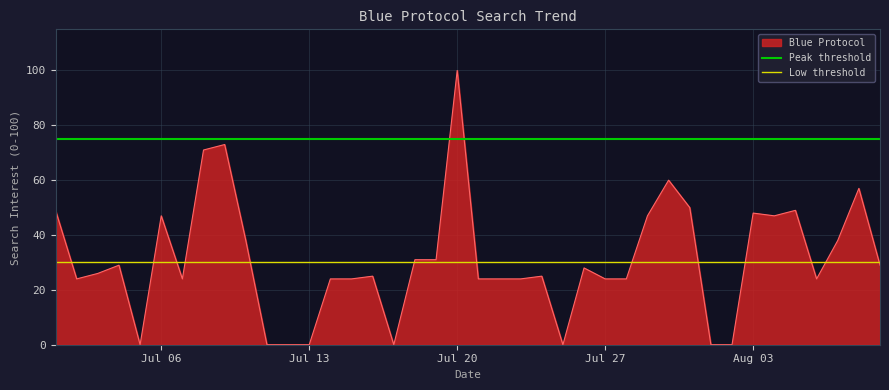

True or false: Blue Protocol has a value of 13 at Aug 03.

False